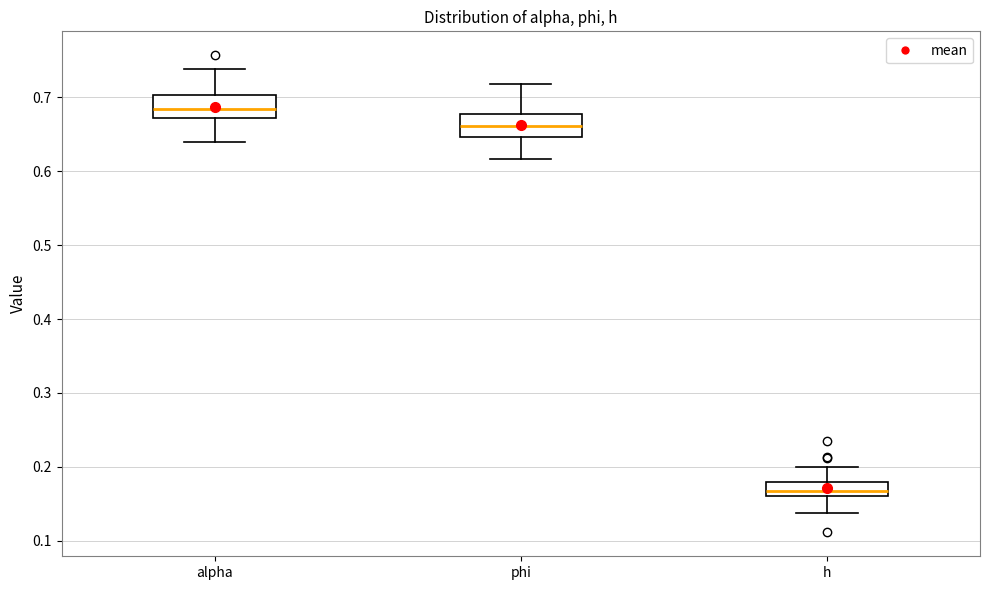

Which box's median line is the lowest?

h